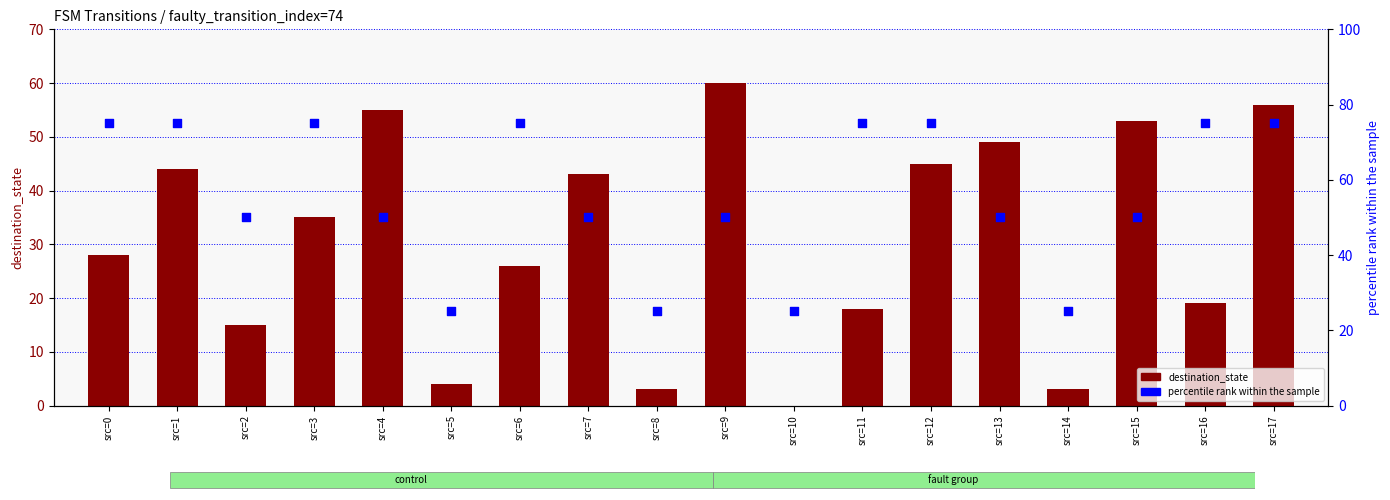

Which series has the widest spread of Y values?

destination_state